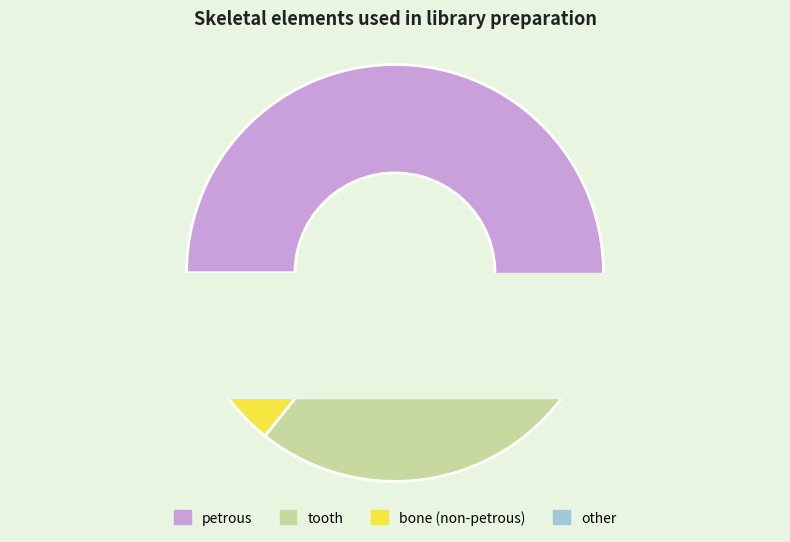

Combined, what portion of the pie is bone (non-petrous) and other?

14.3%